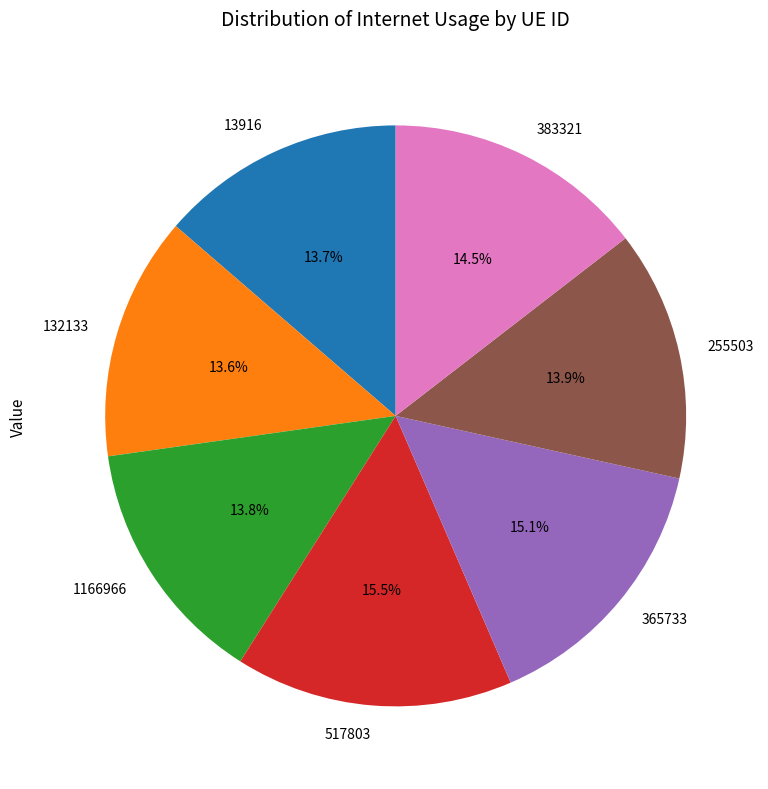

What is the ratio of the value at 365733 to the value at 13916?

1.1